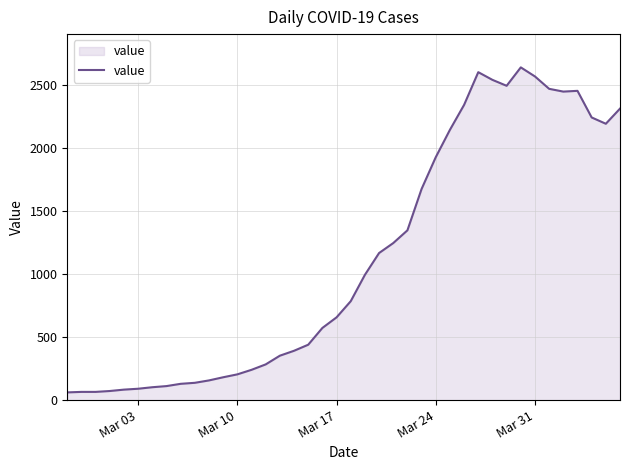

True or false: the data has more than 2 interior local peaks.

True